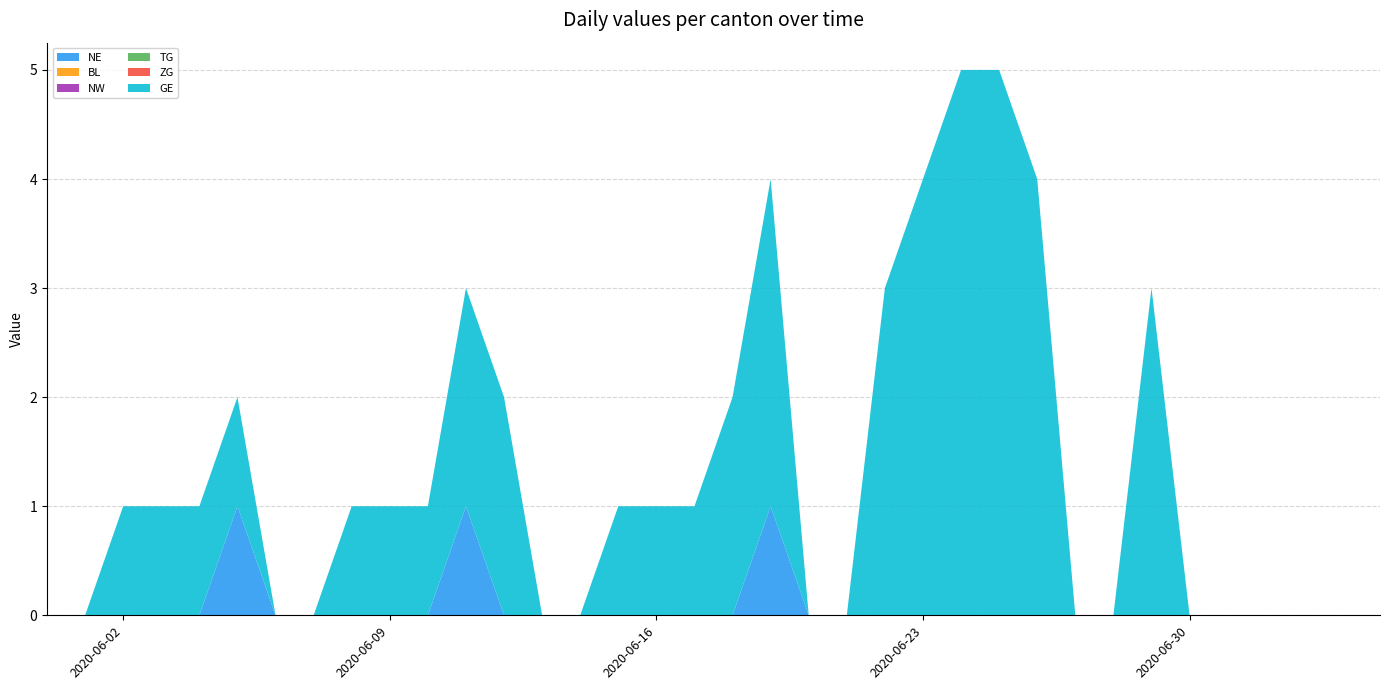

Reading left to right, transcribe all the data shown in this chart.

NE: 0	0	0	0	0	1	0	0	0	0	0	1	0	0	0	0	0	0	0	1	0	0	0	0	0	0	0	0	0	0	0	0	0	0	0	0
BL: 0	0	0	0	0	0	0	0	0	0	0	0	0	0	0	0	0	0	0	0	0	0	0	0	0	0	0	0	0	0	0	0	0	0	0	0
NW: 0	0	0	0	0	0	0	0	0	0	0	0	0	0	0	0	0	0	0	0	0	0	0	0	0	0	0	0	0	0	0	0	0	0	0	0
TG: 0	0	0	0	0	0	0	0	0	0	0	0	0	0	0	0	0	0	0	0	0	0	0	0	0	0	0	0	0	0	0	0	0	0	0	0
ZG: 0	0	0	0	0	0	0	0	0	0	0	0	0	0	0	0	0	0	0	0	0	0	0	0	0	0	0	0	0	0	0	0	0	0	0	0
GE: 0	0	1	1	1	1	0	0	1	1	1	2	2	0	0	1	1	1	2	3	0	0	3	4	5	5	4	0	0	3	0	0	0	0	0	0